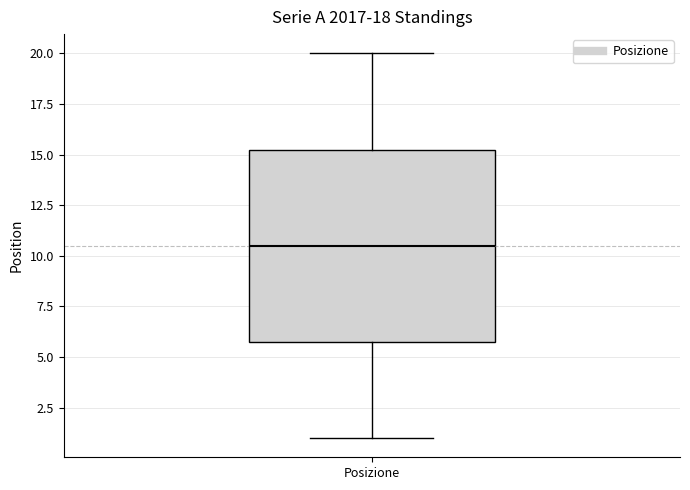

Transcribe this box plot: give where the median line is, the range the box spans, and where the two whiskers end, as read against the y-axis. The values are not printed on the chart, so give them approximately, as read against the axis.

median 10.5, box 6.0 to 15.5, whiskers 1.0 to 20.0